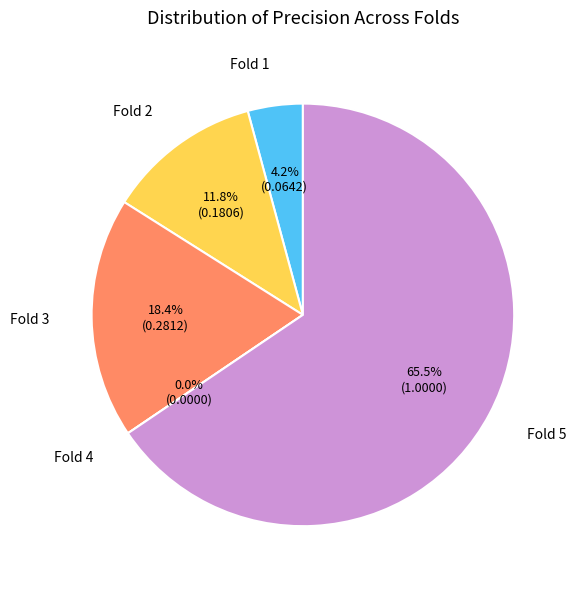

Which slice is the smallest?

Fold 4